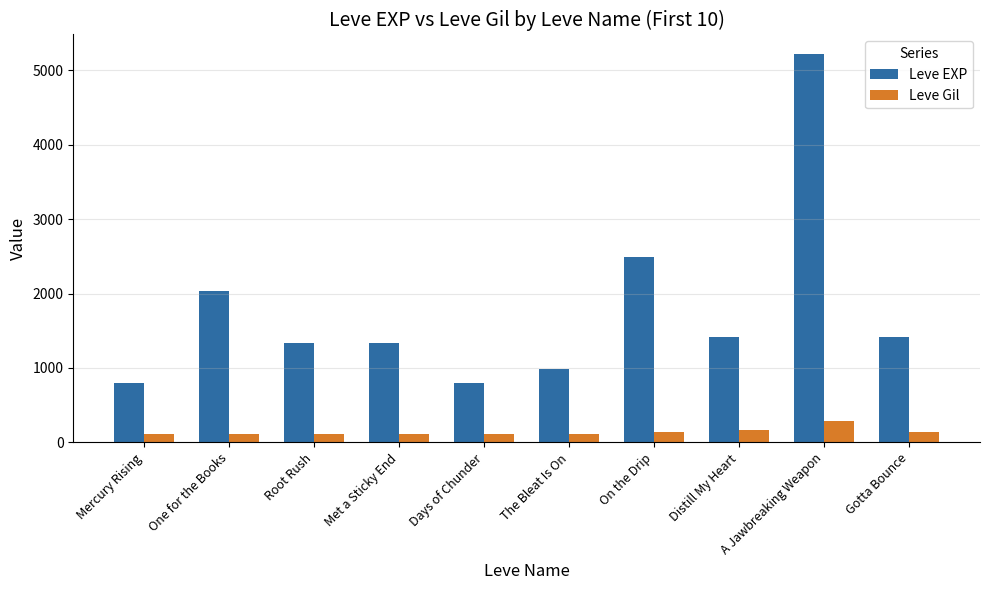

Which series changed the most between One for the Books and Met a Sticky End?

Leve EXP